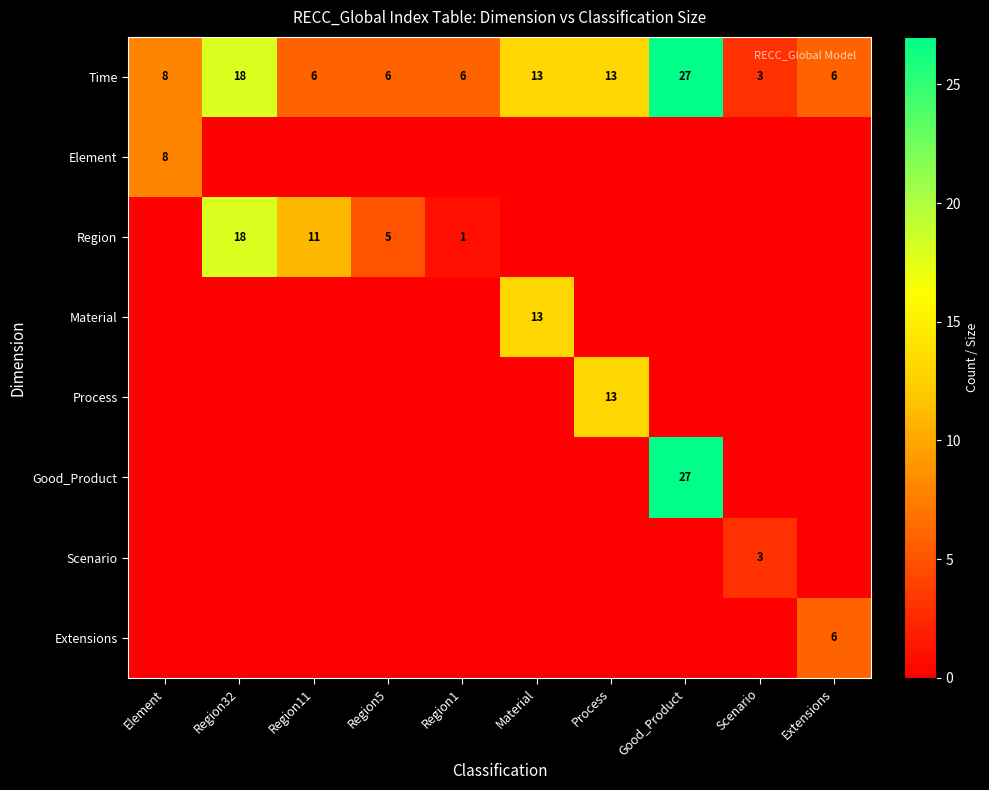

At which label does Time reach its minimum?

Scenario